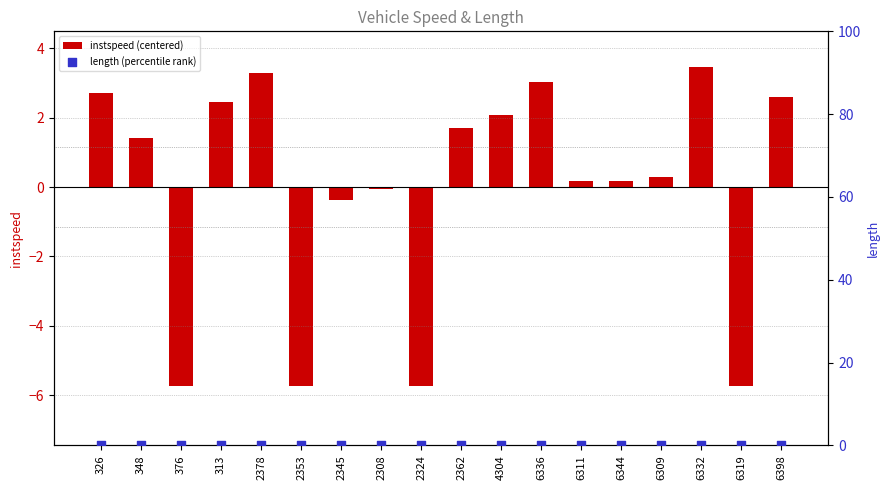

Which series contains the highest Y value?

instspeed (centered)